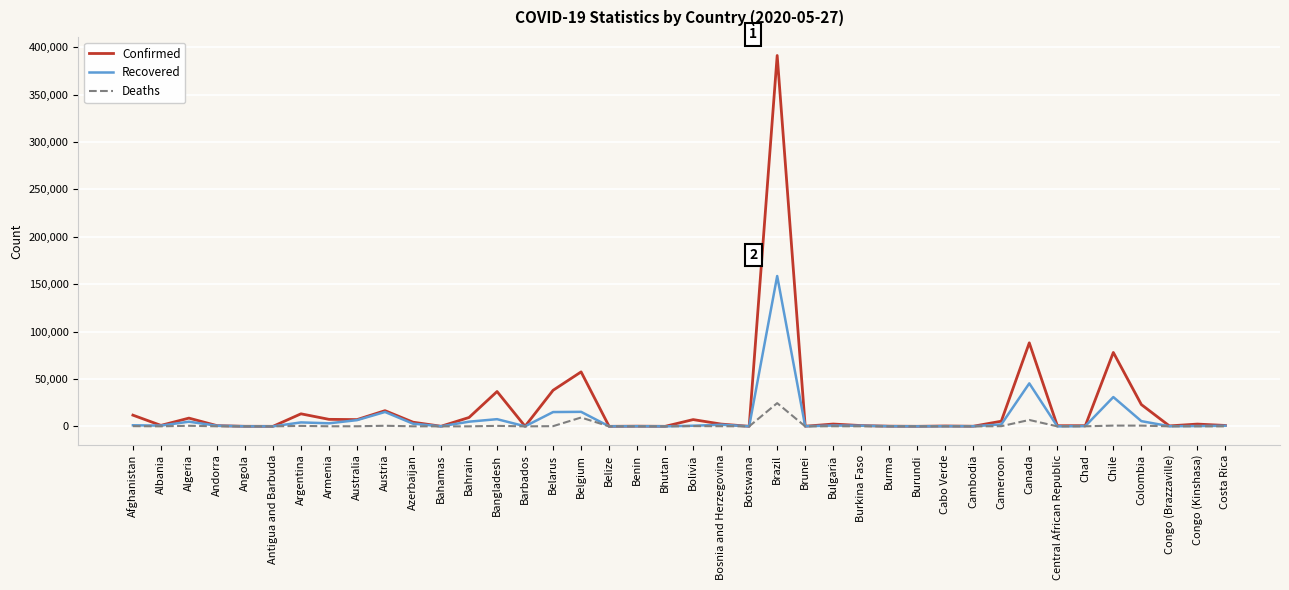

List the series in order of their peak value, highest first.

Confirmed, Recovered, Deaths